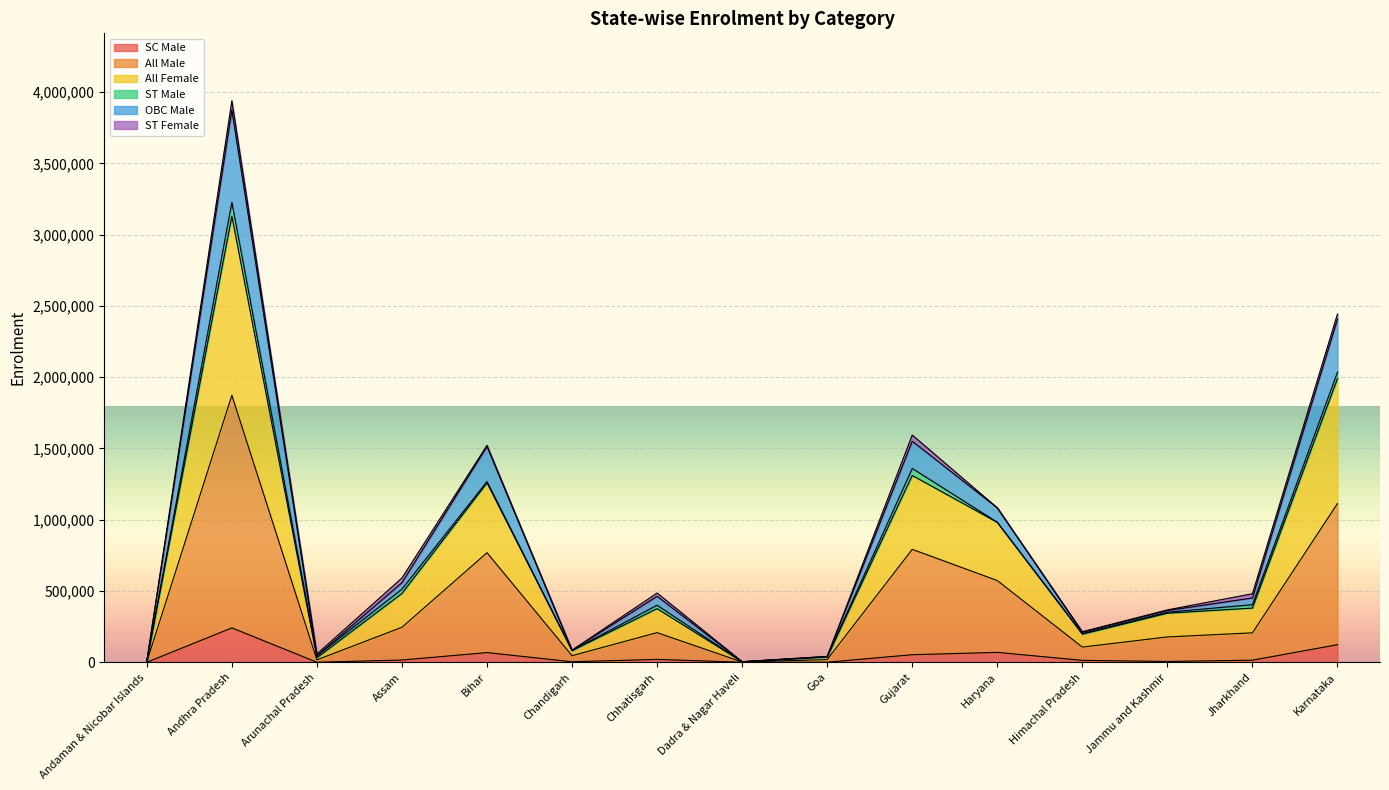

How many lines are shown in the chart?

6